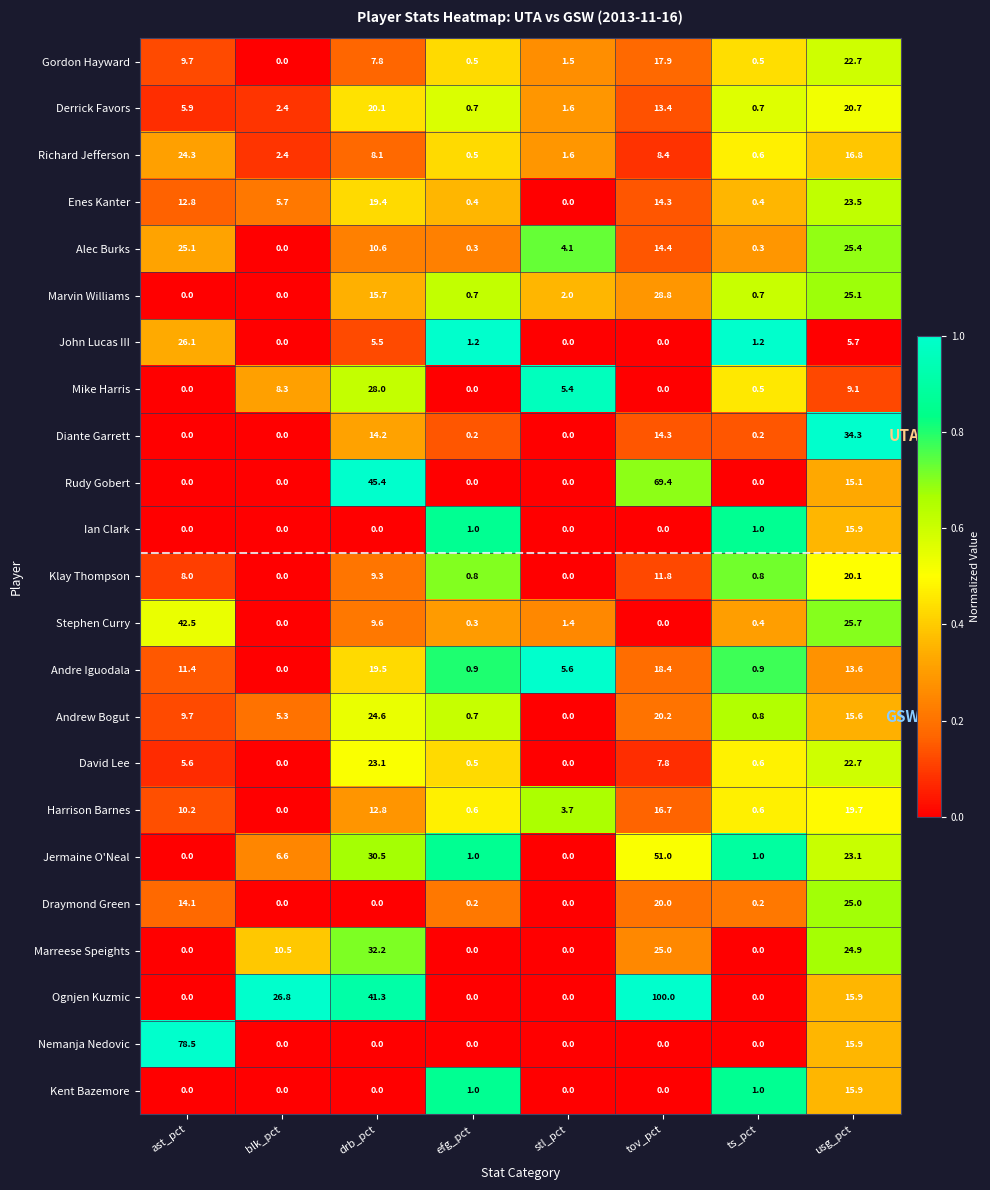

What is the approximate value of Mike Harris at usg_pct?

9.1